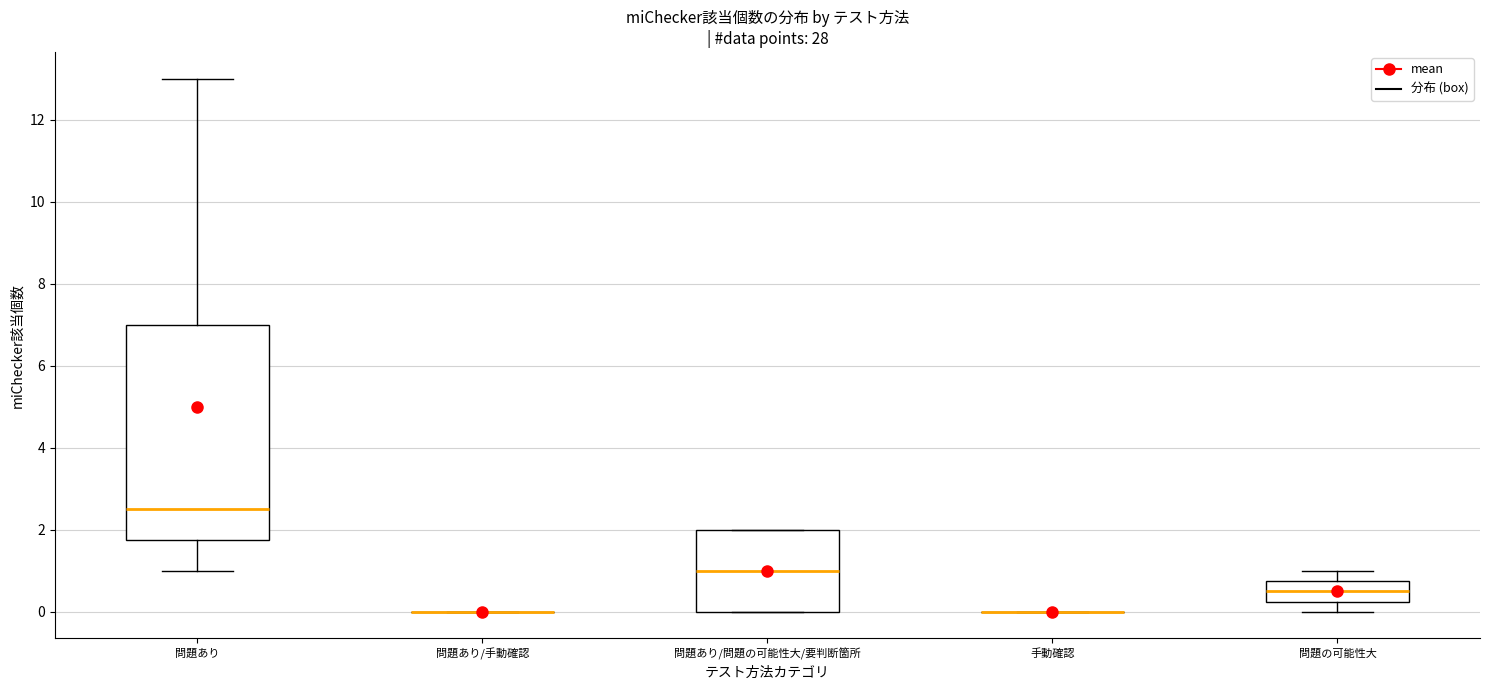

Reading left to right, transcribe this box plot: for each box, give where its median line is, the range the box spans, and where its two whiskers end, as read against the y-axis. The values are not printed on the chart, so give them approximately, as read against the axis.

問題あり: median 2.6, box 1.8 to 7.0, whiskers 1.0 to 13.0
問題あり/手動確認: box collapsed to a line at 0.0, whiskers 0.0 to 0.0
問題あり/問題の可能性大/要判断箇所: median 1.0, box 0.0 to 2.0, whiskers 0.0 to 2.0
手動確認: box collapsed to a line at 0.0, whiskers 0.0 to 0.0
問題の可能性大: median 0.6, box 0.2 to 0.8, whiskers 0.0 to 1.0